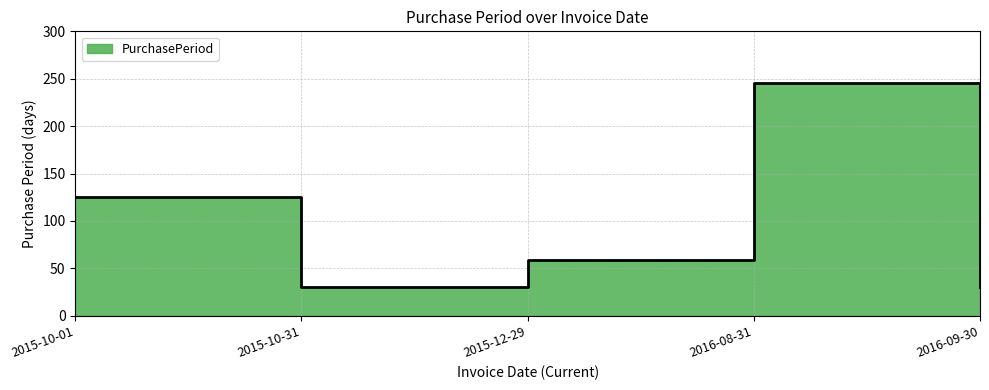

Which label corresponds to the smallest value in the chart?

2015-10-31